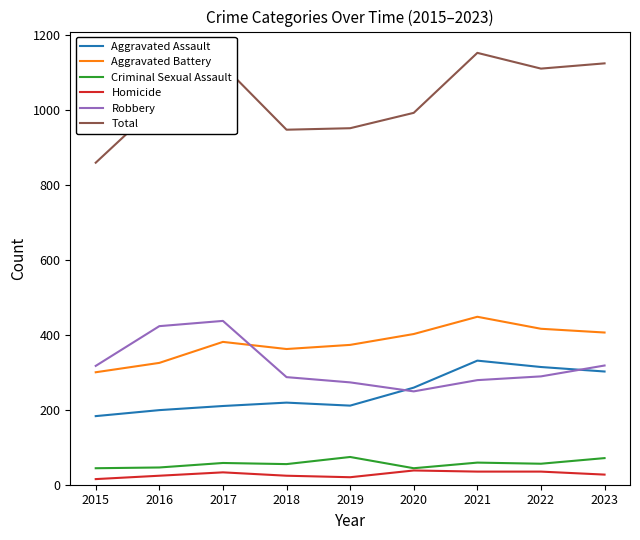

How many interior local valleys does the Aggravated Battery series have?

1